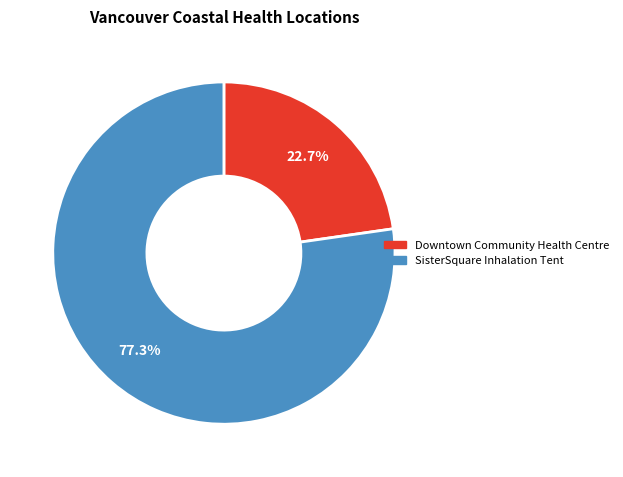

Rank the categories by value from lowest to highest.

Downtown Community Health Centre, SisterSquare Inhalation Tent